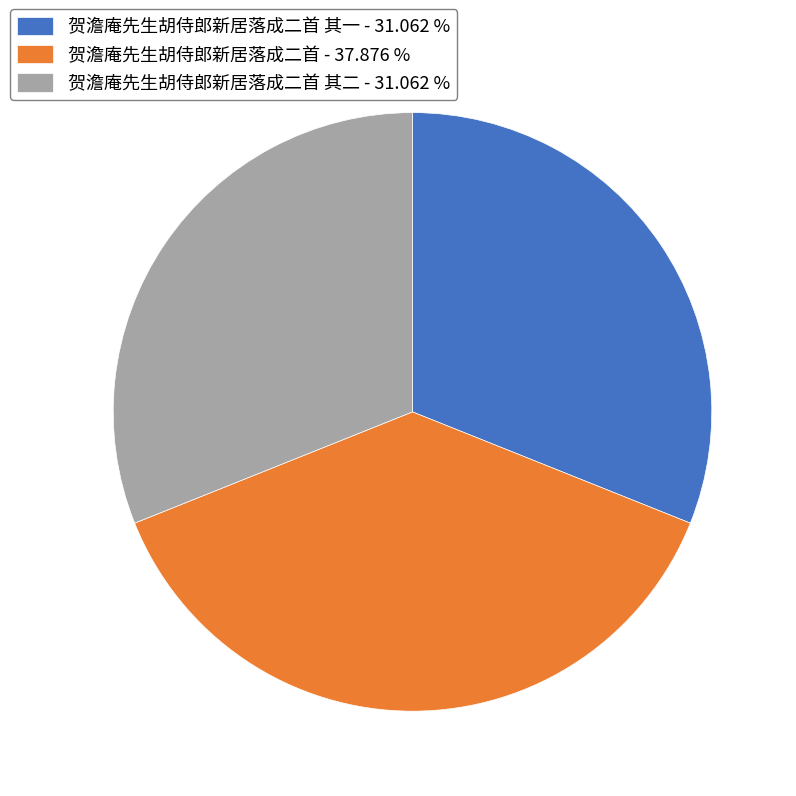

Approximately how many times larger is the value at 贺澹庵先生胡侍郎新居落成二首 其一 - 31.062 % compared to 贺澹庵先生胡侍郎新居落成二首 - 37.876 %?

0.8